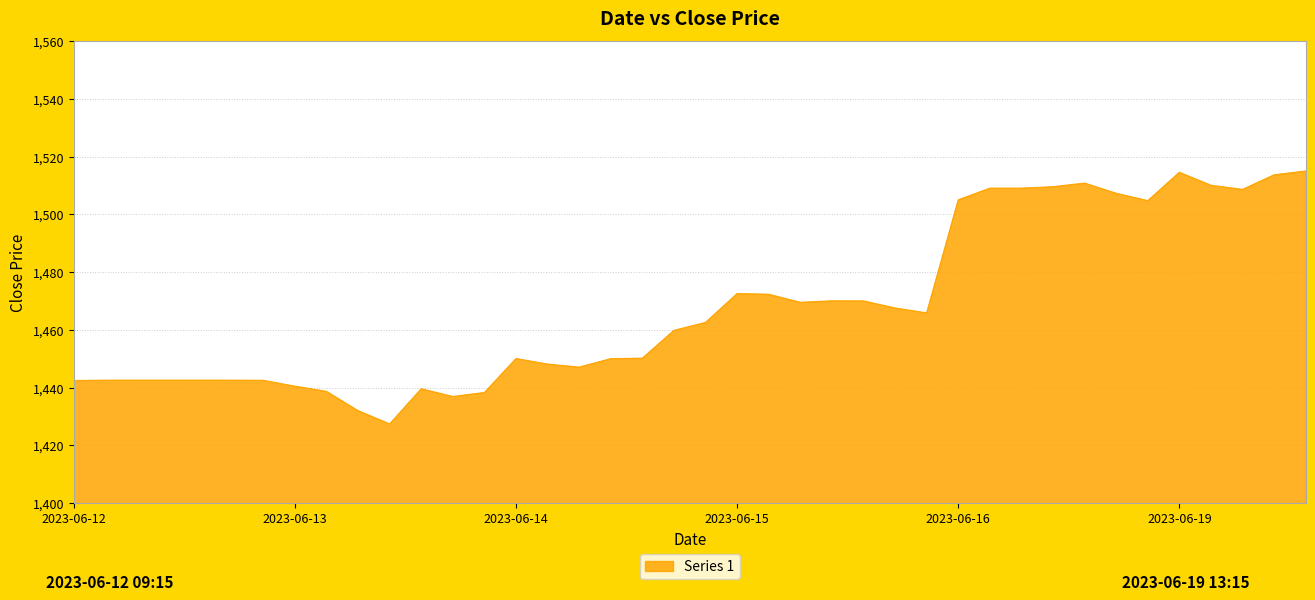

What is the greatest value displayed?

1514.9